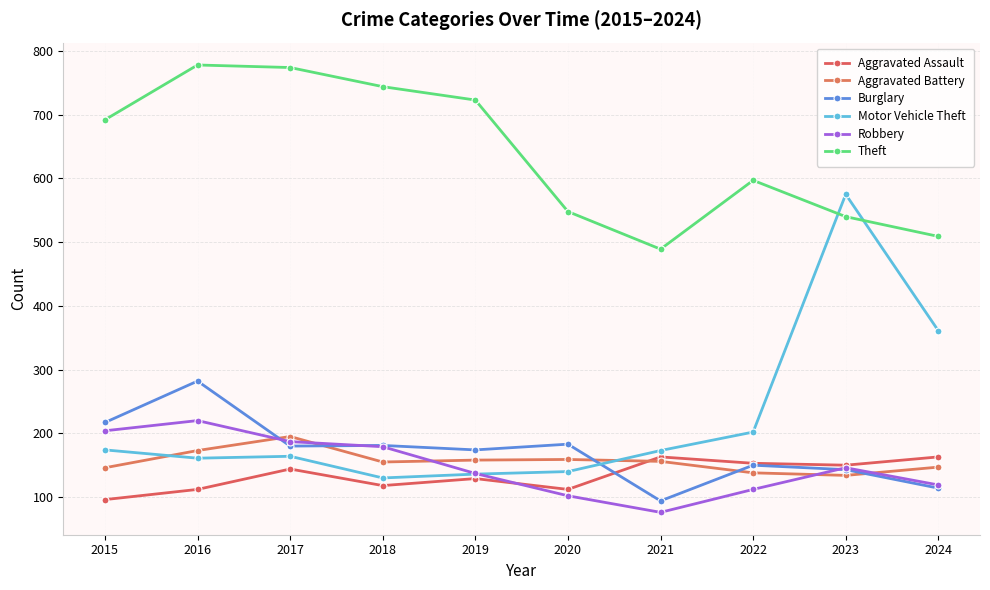

Which series has the largest range (max minus min)?

Motor Vehicle Theft